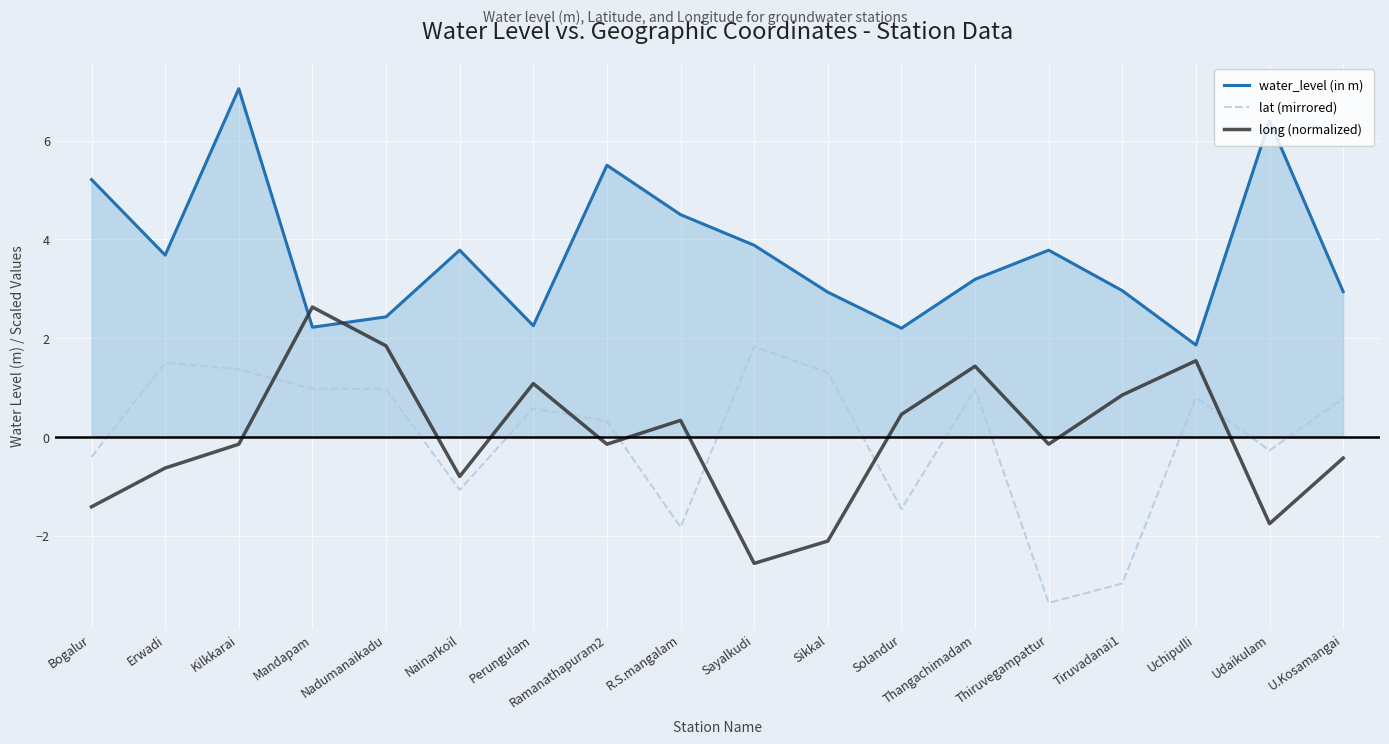

Does the chart have visible grid lines?

Yes